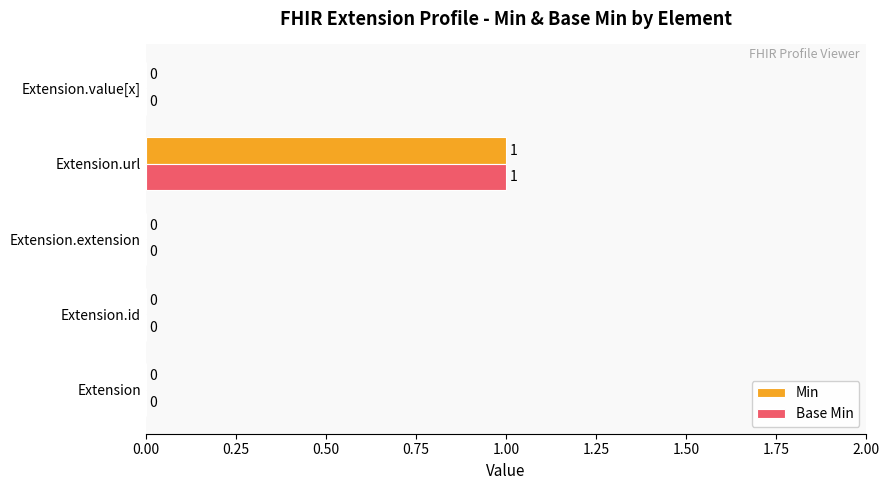

Is it true that Min equals 0 at Extension.extension?

True